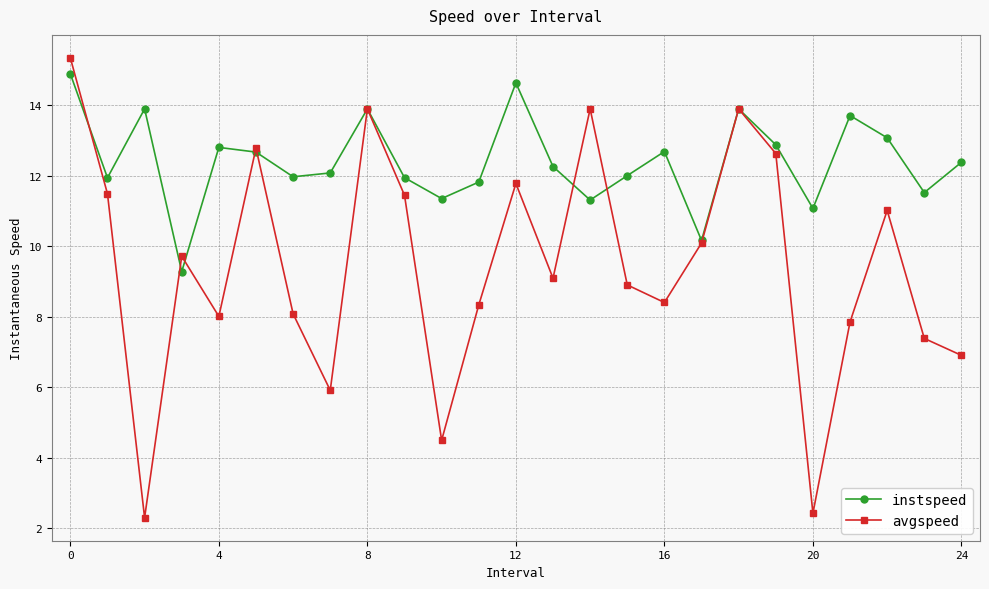

Which series has the widest spread of values?

avgspeed